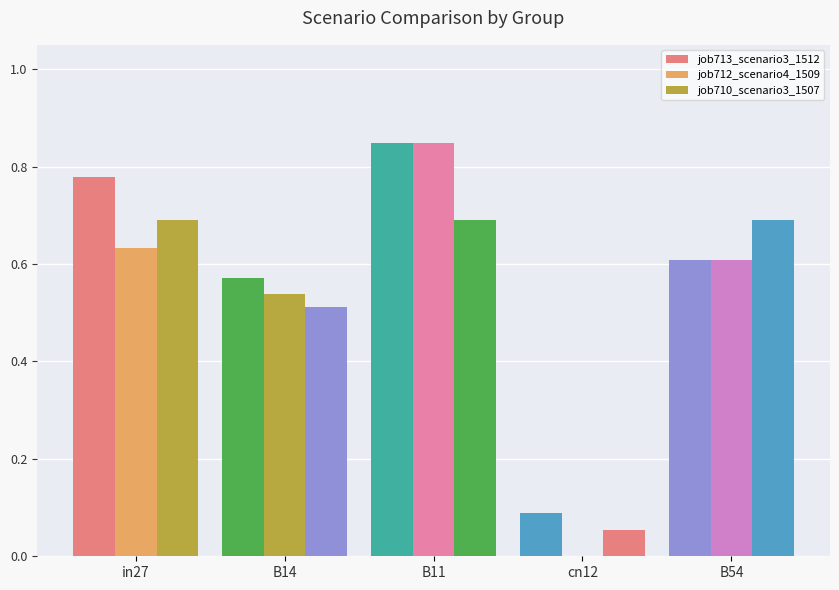

How many data points does each series have?

5